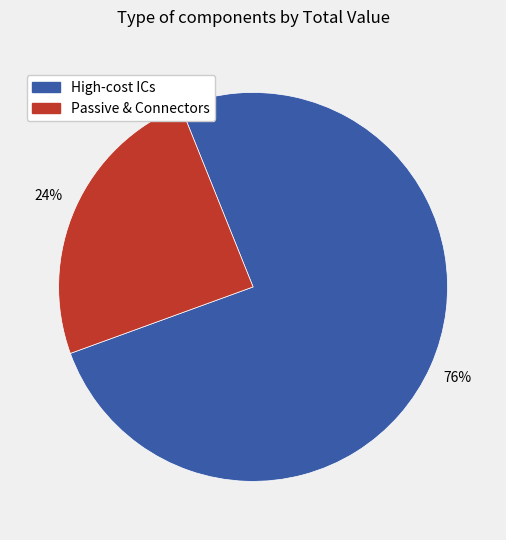

Does any single category account for the majority?

Yes